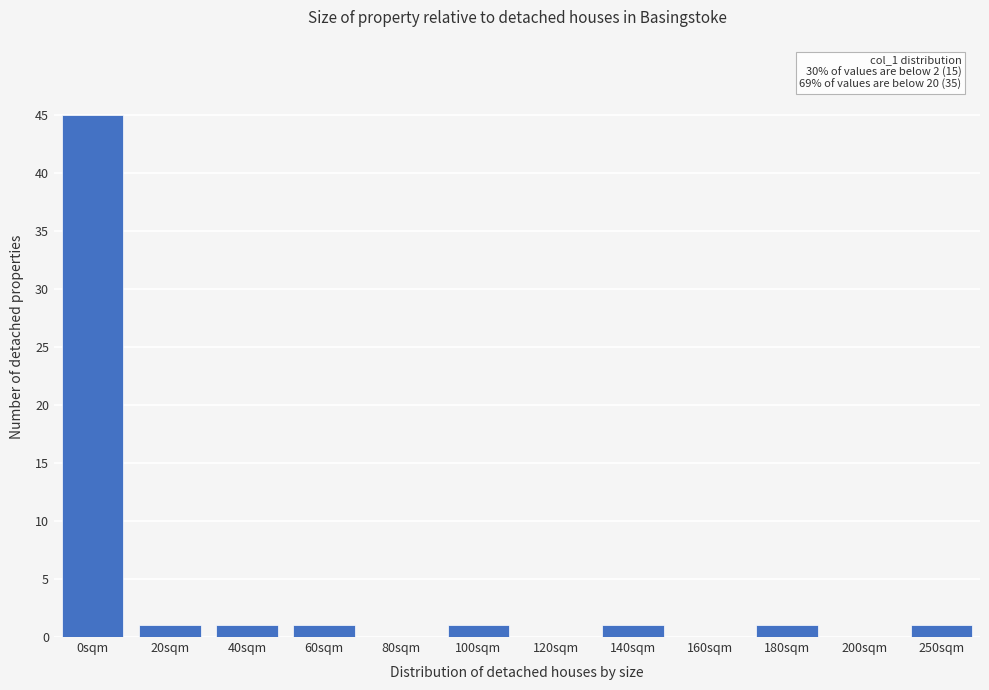

Reading right to left, extract all data points from this chart.

250sqm=1	200sqm=0	180sqm=1	160sqm=0	140sqm=1	120sqm=0	100sqm=1	80sqm=0	60sqm=1	40sqm=1	20sqm=1	0sqm=45